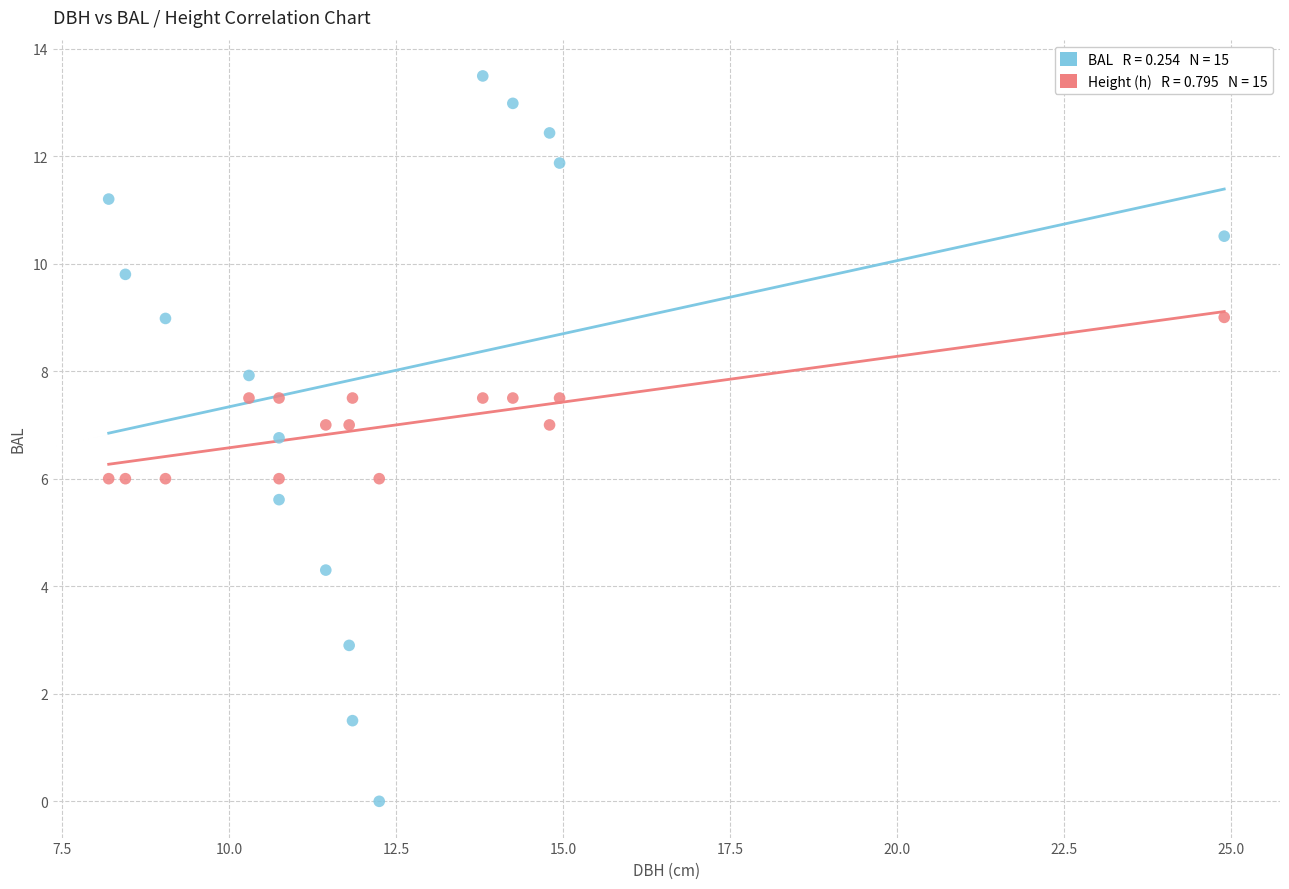

Across all data points, what is the range of Y values (max minus min)?

13.5